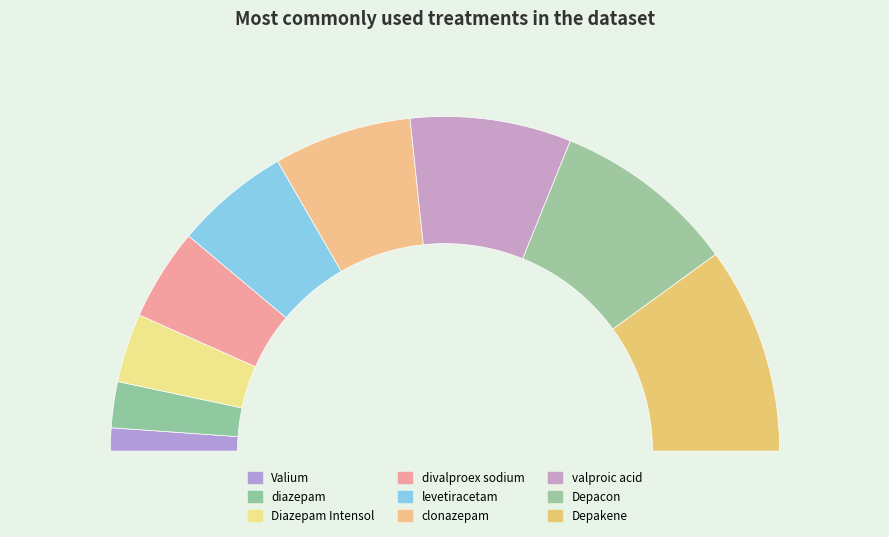

How many segments does this pie chart have?

9